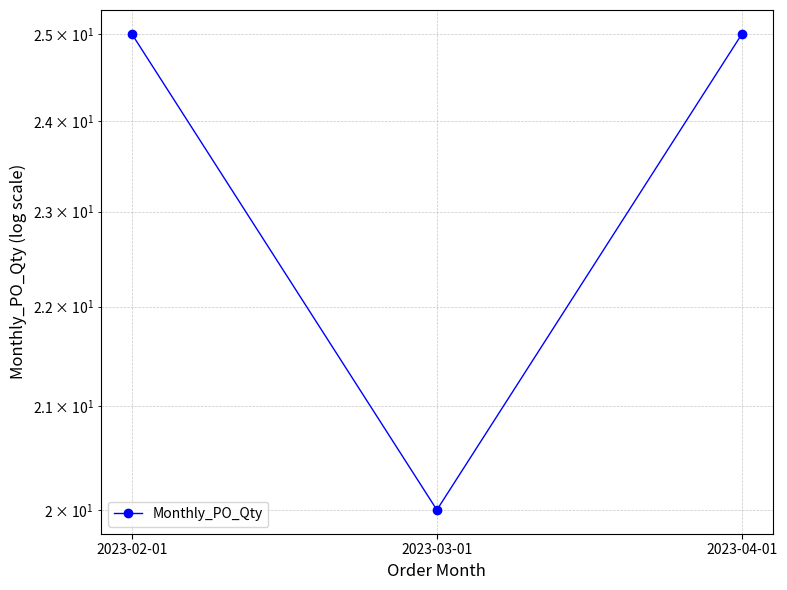

What is the value of the 1st point from the left?

25